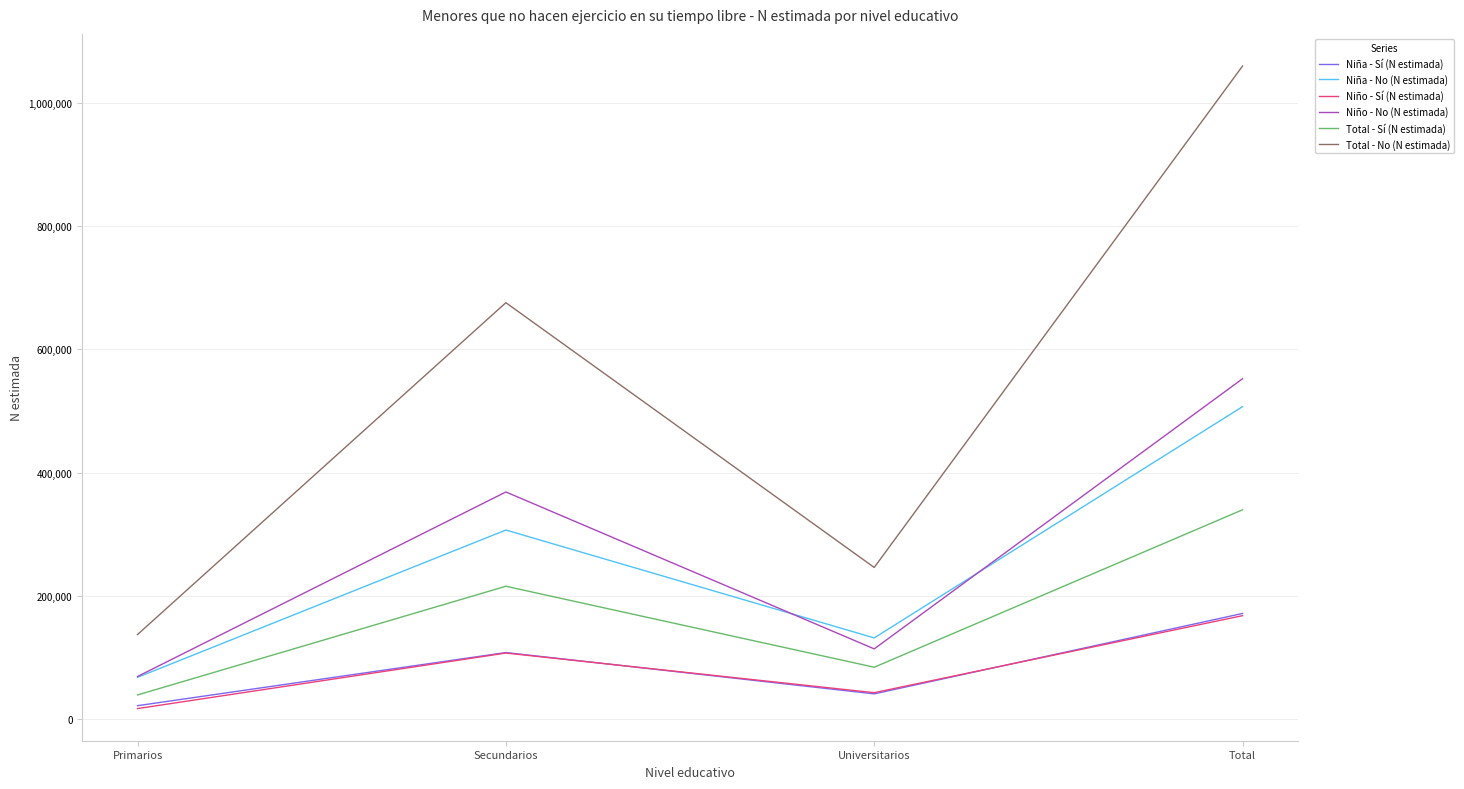

Which series has the largest range (max minus min)?

Total - No (N estimada)